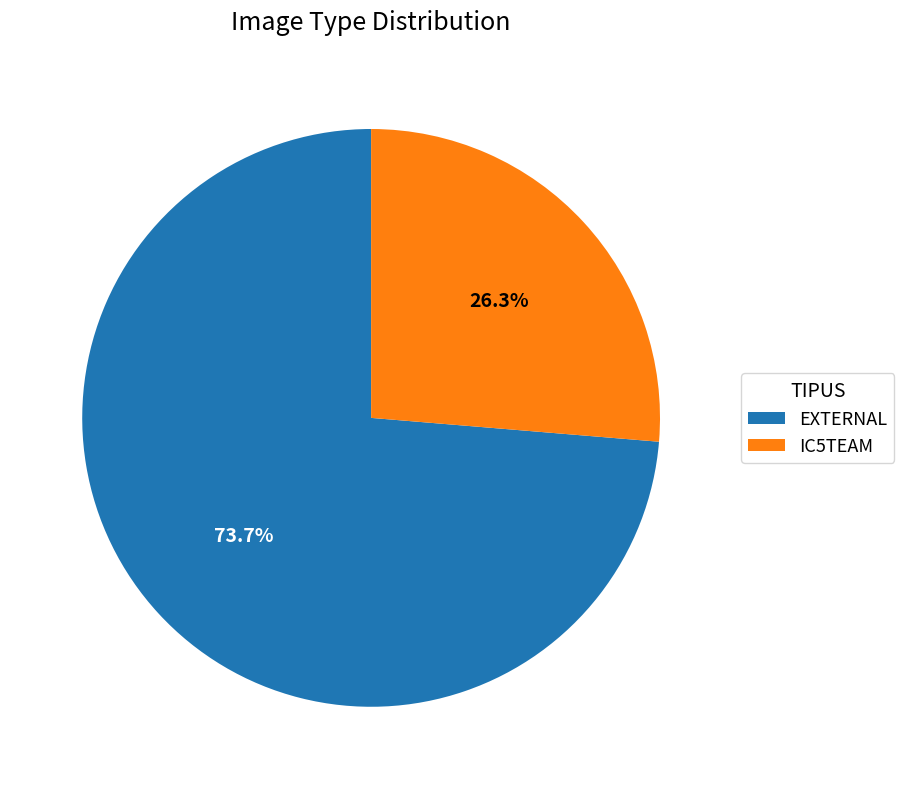

Rank the categories by value from lowest to highest.

IC5TEAM, EXTERNAL